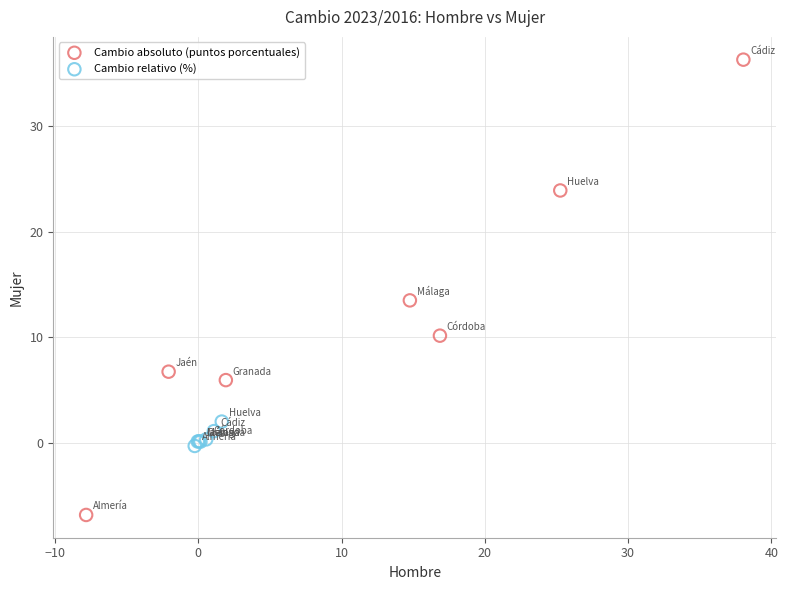

Which series contains the lowest Y value?

Cambio absoluto (puntos porcentuales)